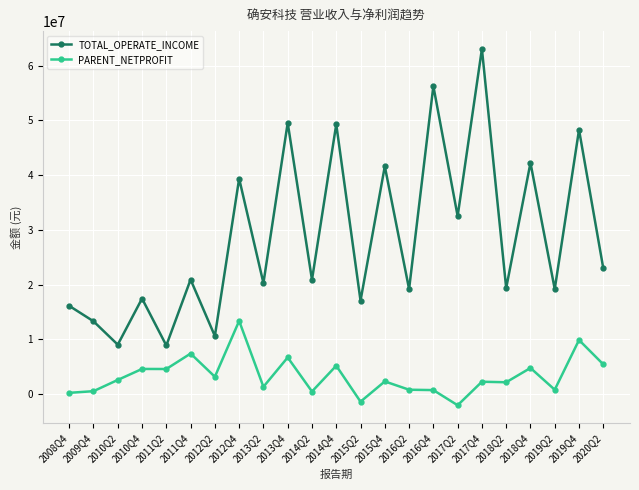

Count the number of categories in the chart.

23